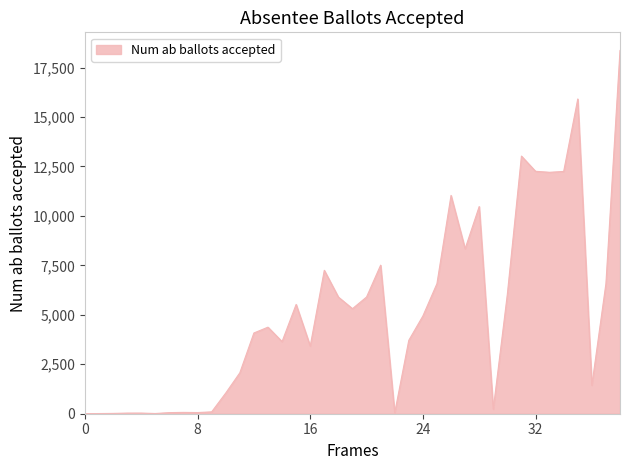

What is the difference between the maximum and minimum values?

18357